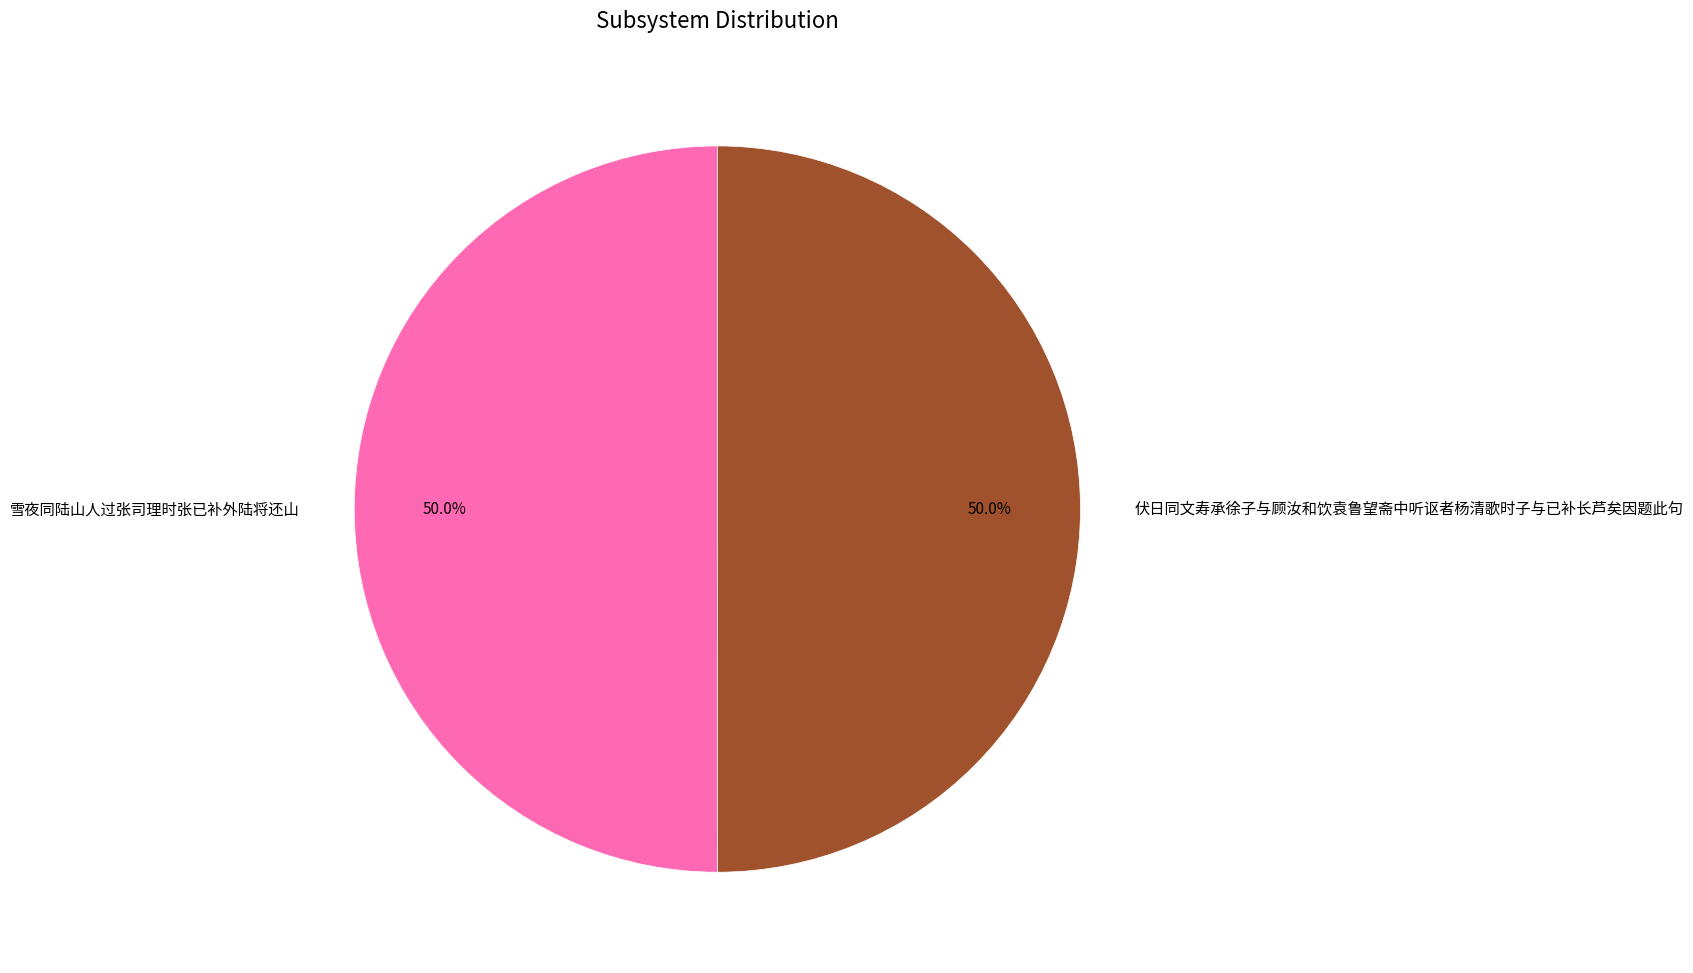

The 伏日同文寿承徐子与顾汝和饮袁鲁望斋中听讴者杨清歌时子与已补长芦矣因题此句 slice represents 50% of the pie. True or false?

True